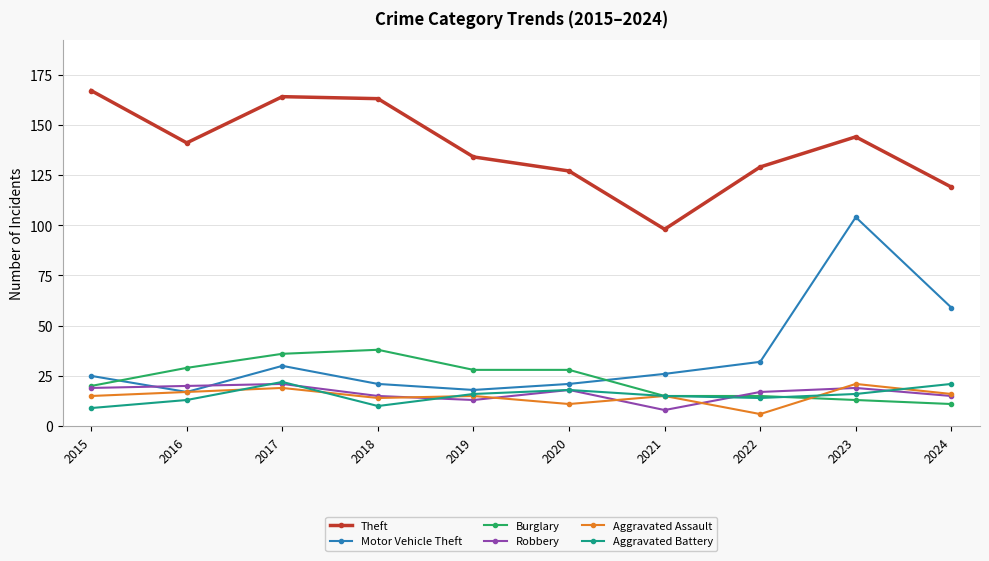

What is the approximate value of Theft at 2023?

144